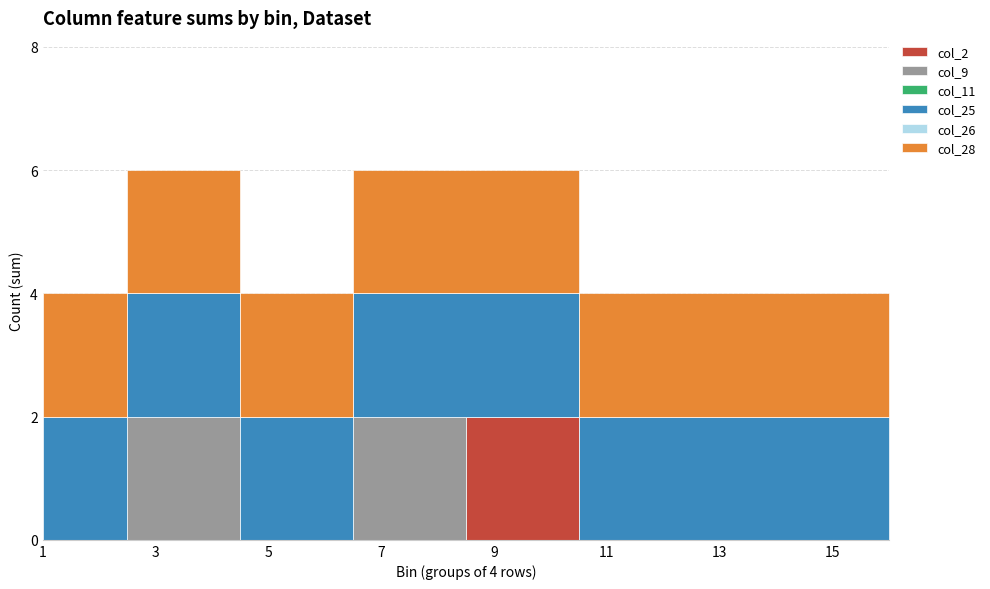

True or false: col_9 has more than 0 interior local peaks.

True